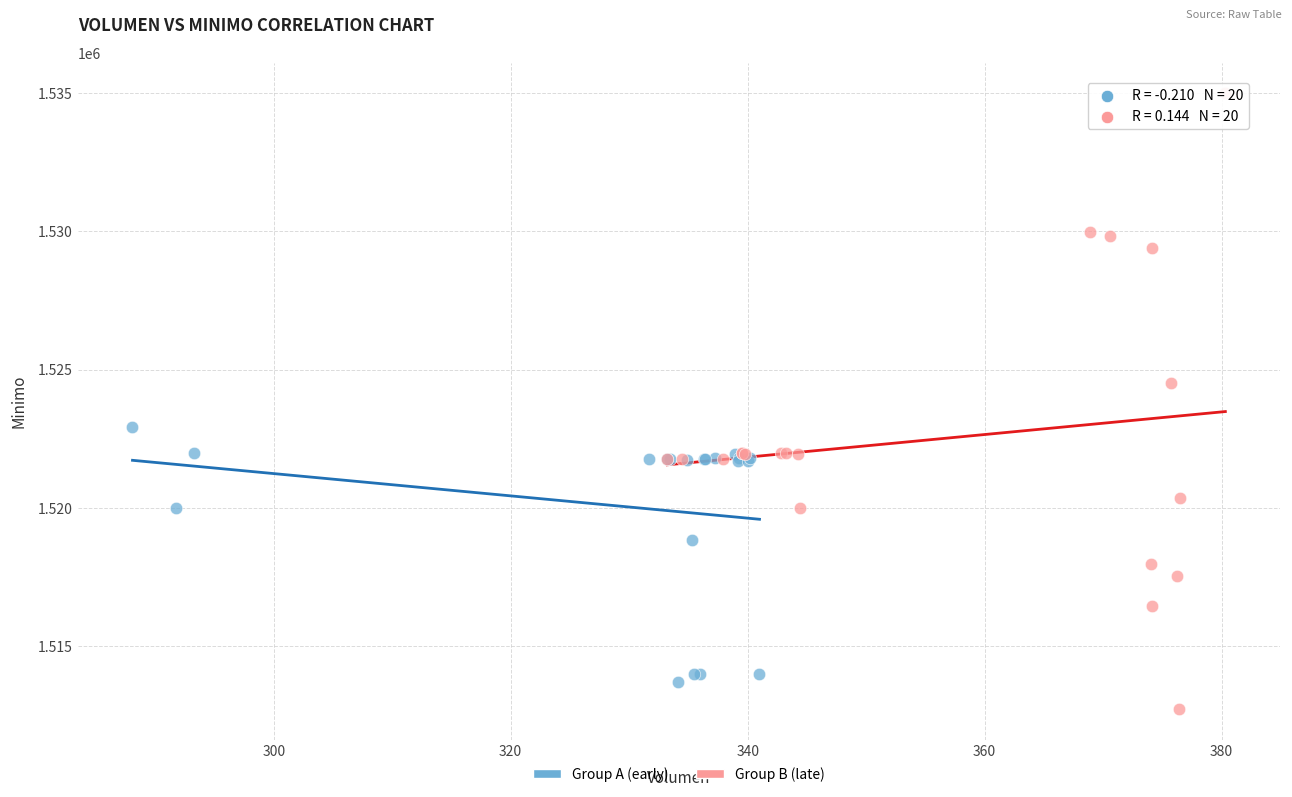

Which series contains the highest Y value?

Group B (late)